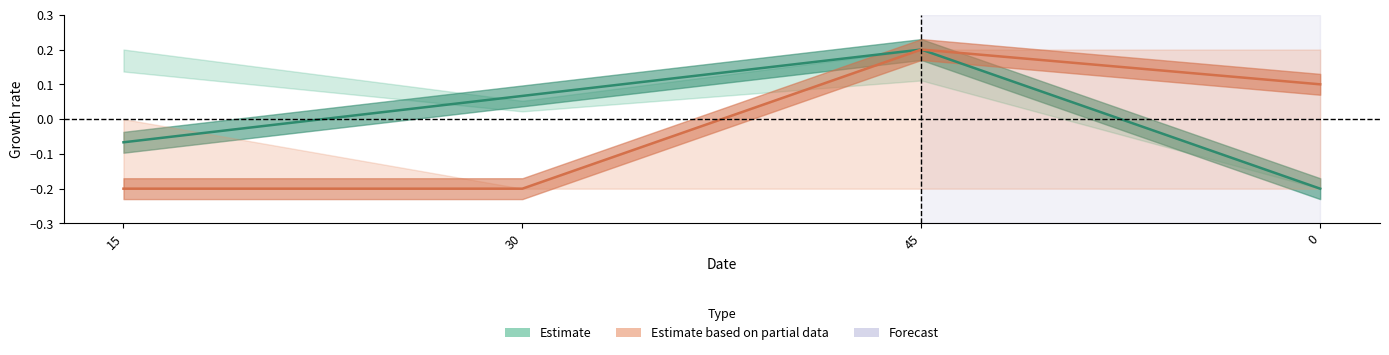

What is the spread (max minus min) of values at 15?

0.1